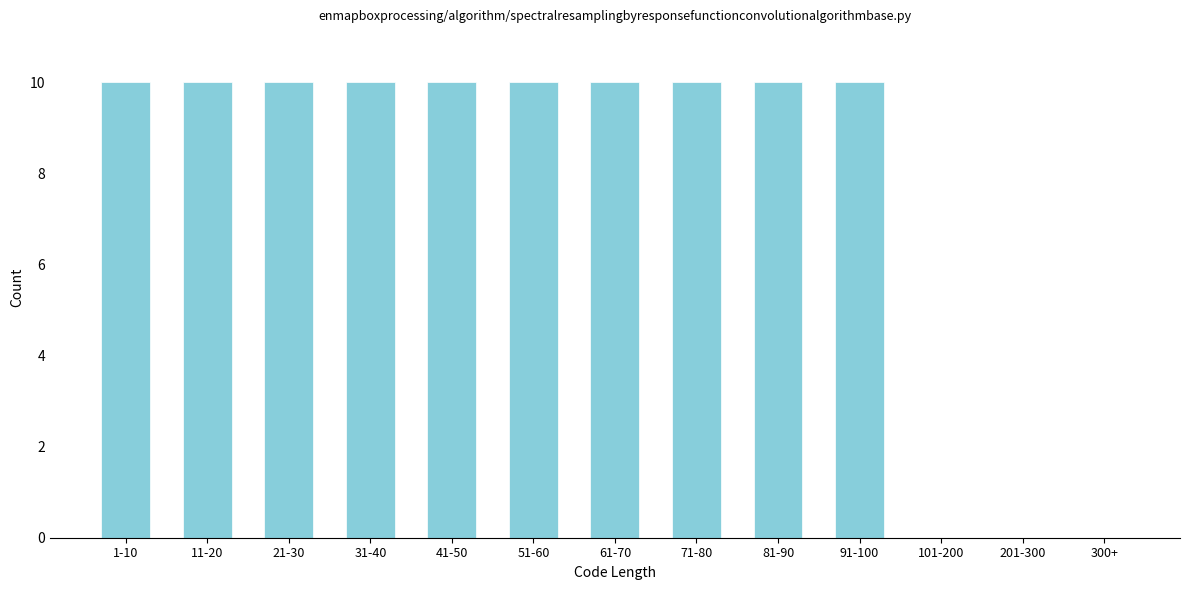

Reading left to right, extract all data points from this chart.

1-10=10	11-20=10	21-30=10	31-40=10	41-50=10	51-60=10	61-70=10	71-80=10	81-90=10	91-100=10	101-200=0	201-300=0	300+=0